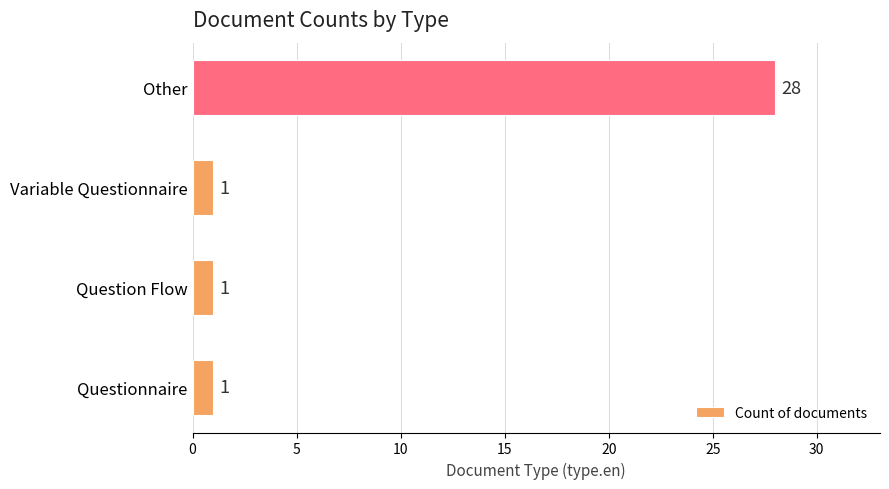

Are the bars grouped side by side (vs. stacked)?

No